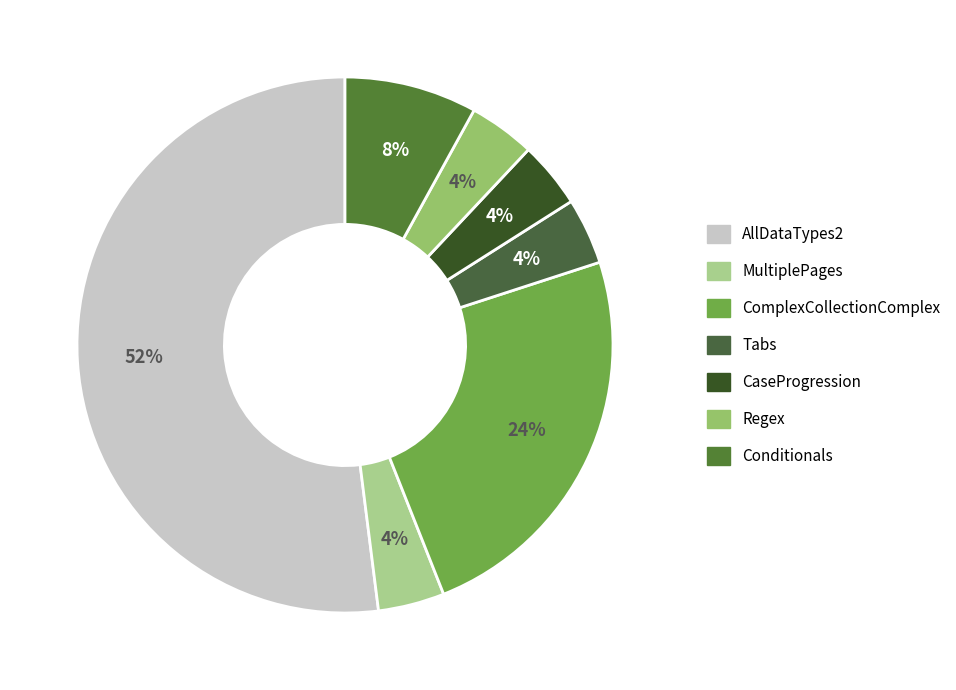

Which category has the smallest portion of the pie?

MultiplePages